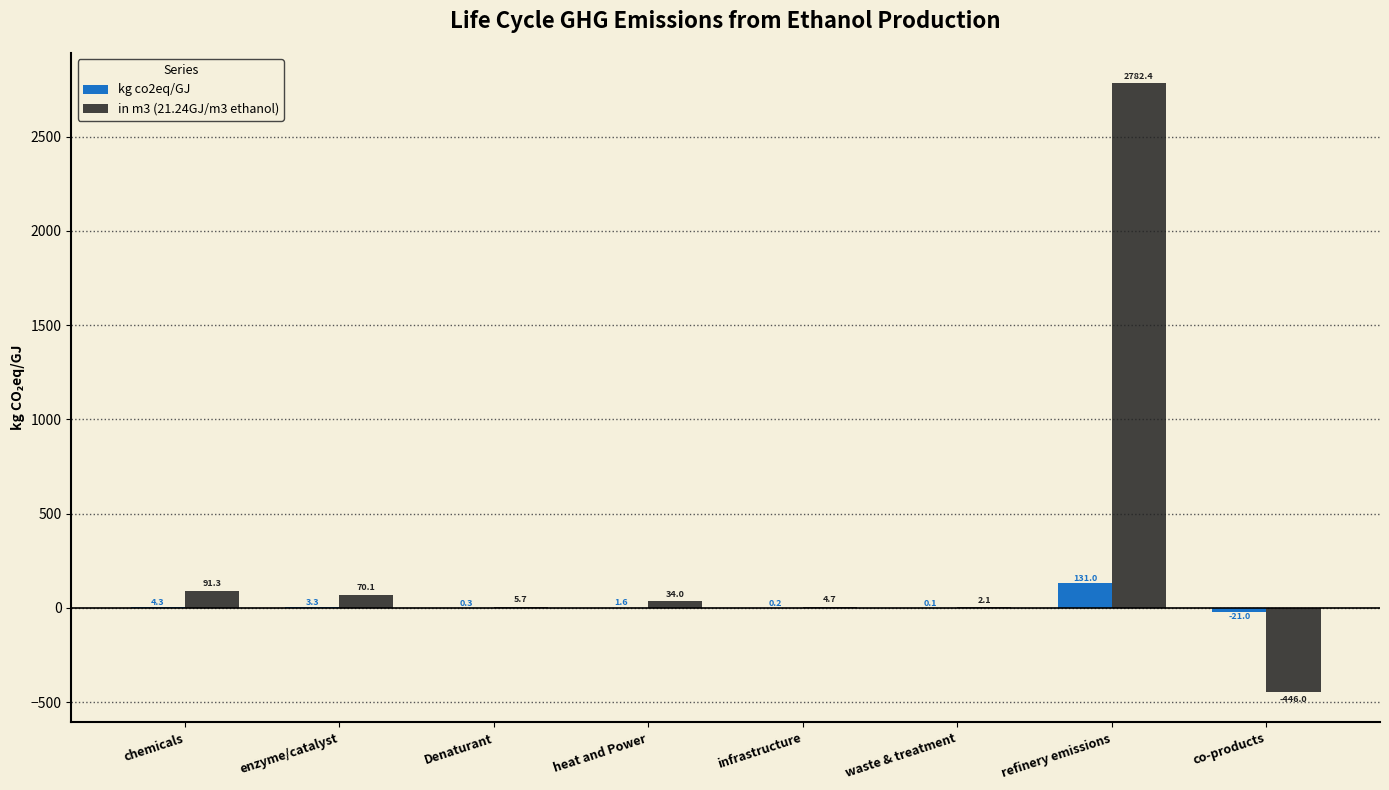

Which series changed the most between waste & treatment and refinery emissions?

in m3 (21.24GJ/m3 ethanol)